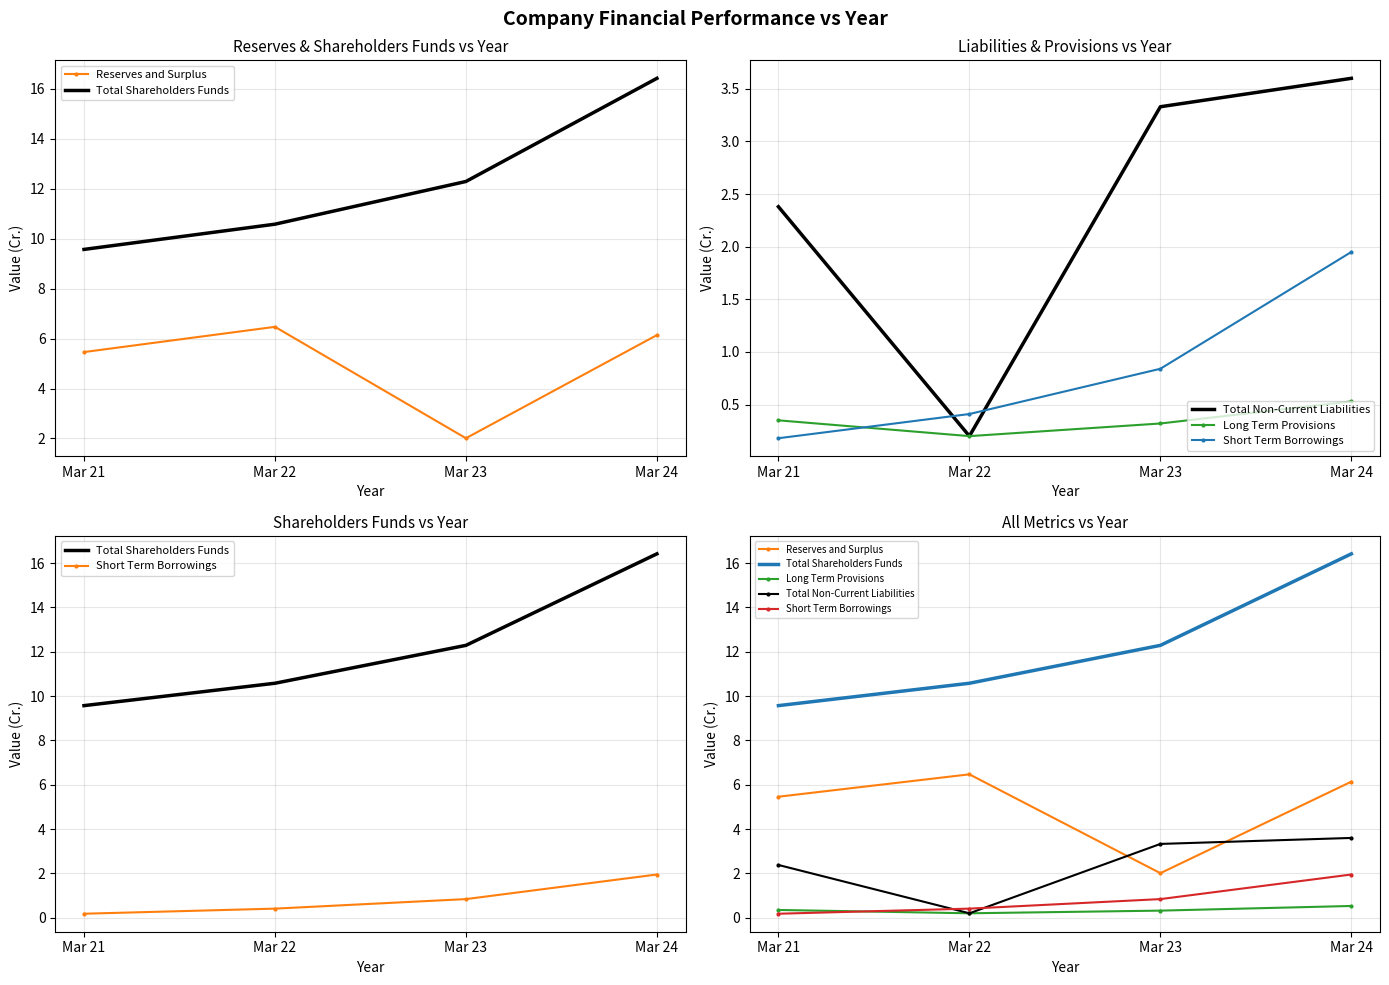

True or false: Short Term Borrowings has a value of 0.2 at Mar 21.

True